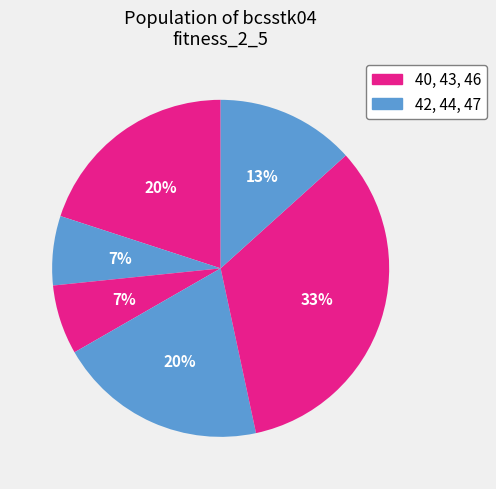

Count the number of slices in the pie.

6